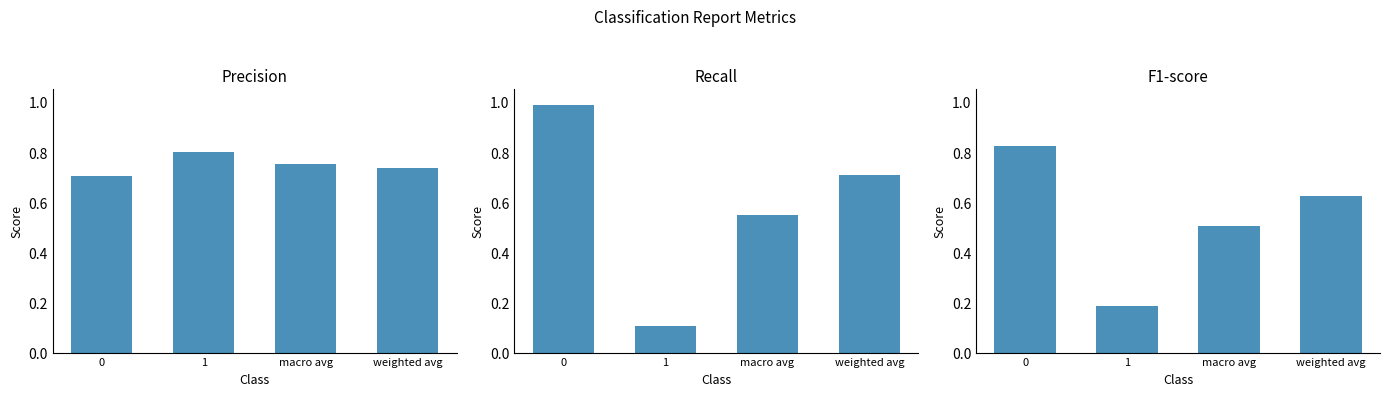

At how many categories does at least one series exceed 0?

4